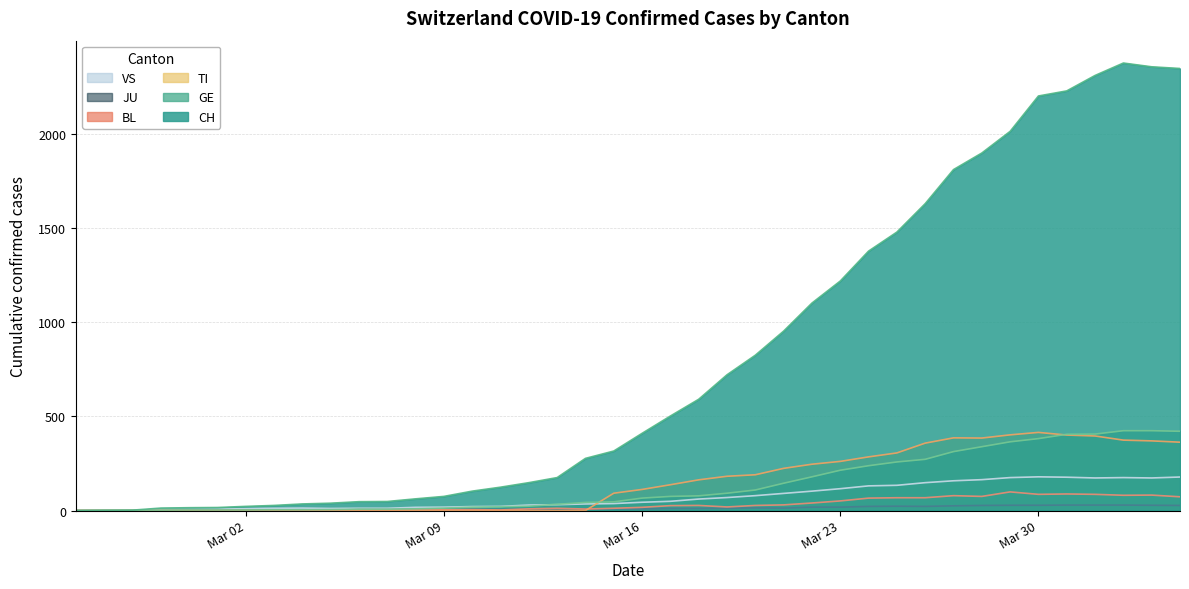

Does the chart display data point markers on the line(s)?

No